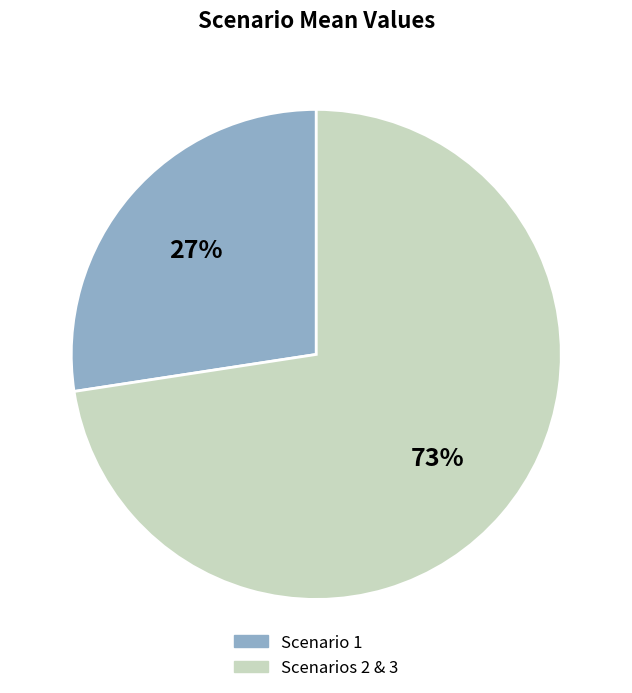

Rank the categories by value from highest to lowest.

Scenarios 2 & 3, Scenario 1